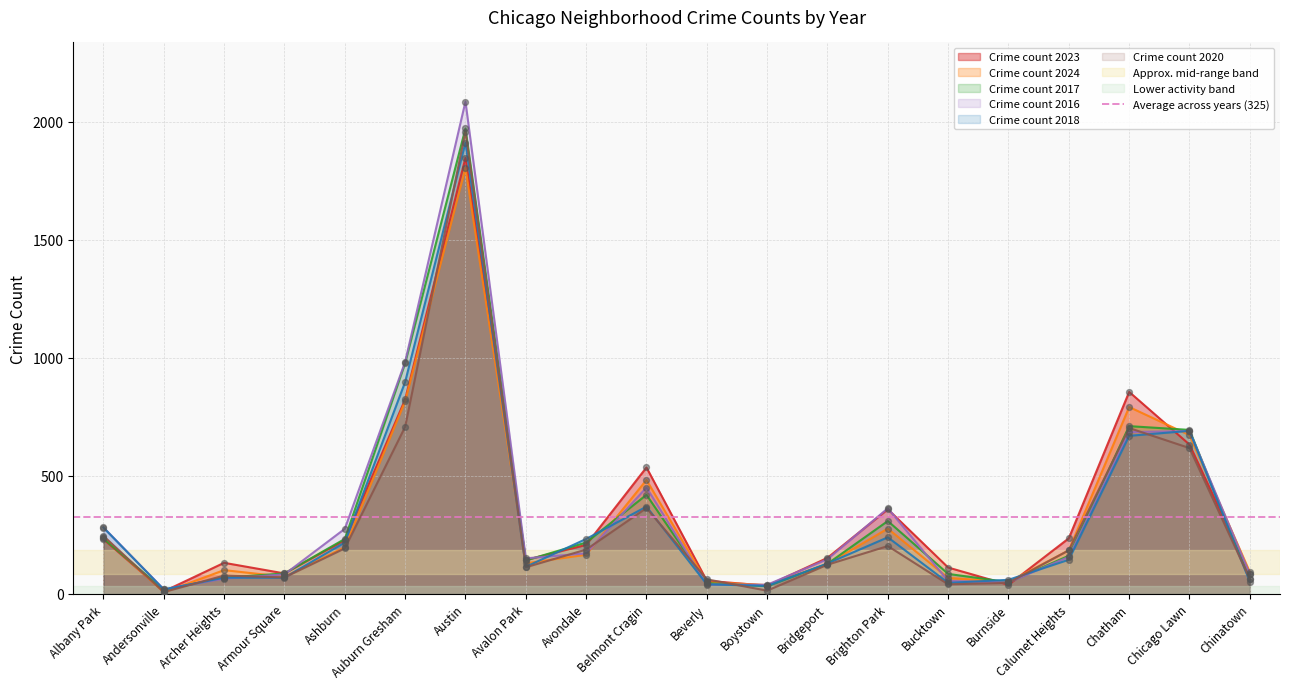

At how many categories does at least one series exceed 761?

3